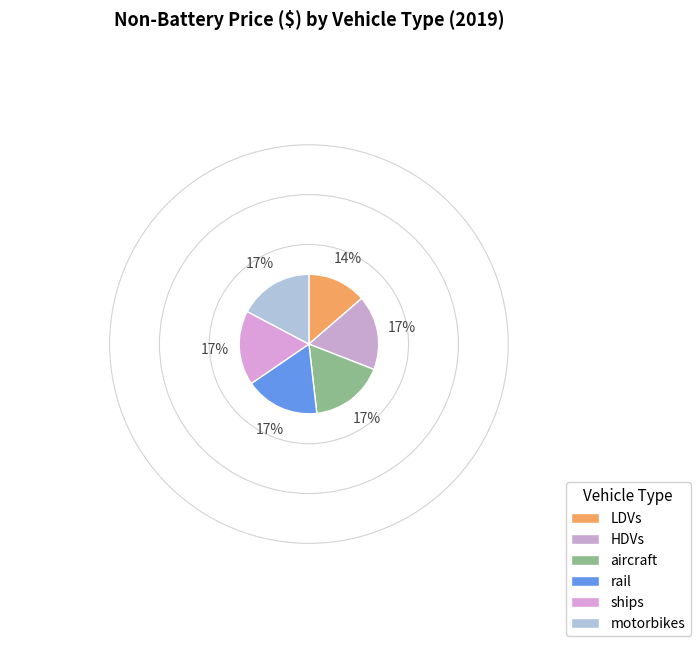

True or false: motorbikes accounts for 17% of the total.

True